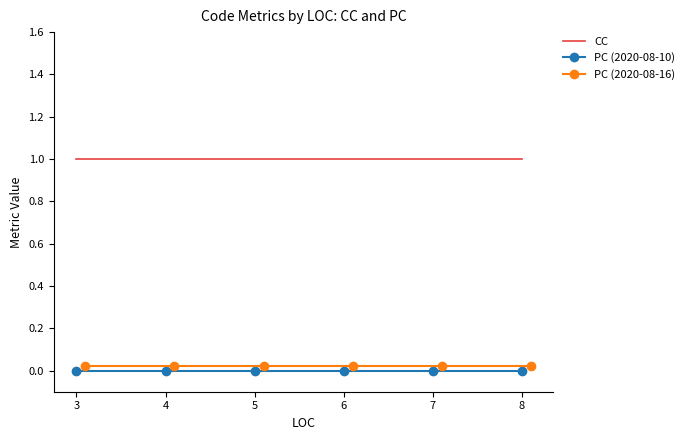

Rank the series by their maximum value, from lowest to highest.

PC (2020-08-10), PC (2020-08-16), CC